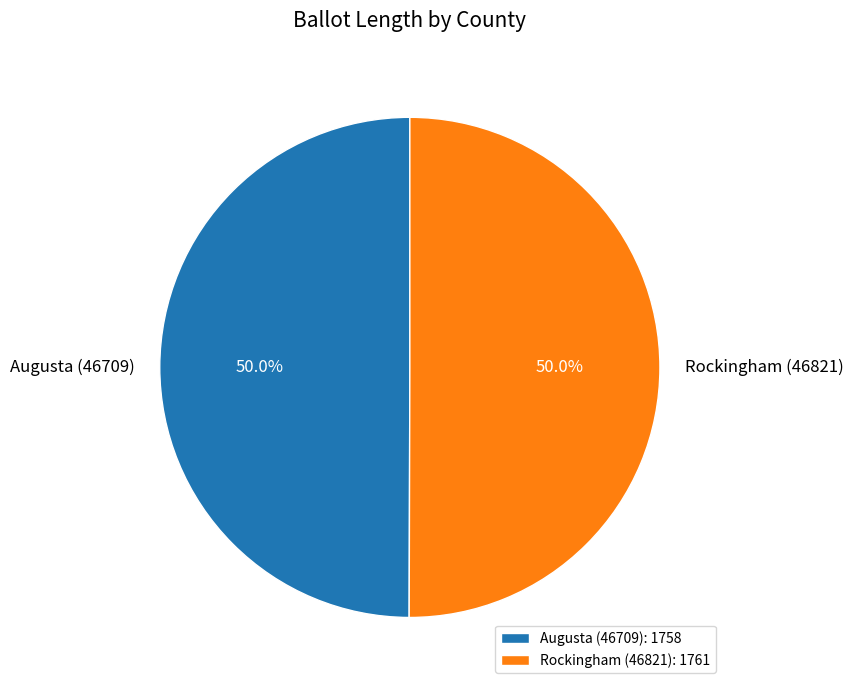

What is the total percentage of Rockingham (46821) and Augusta (46709)?

100.0%